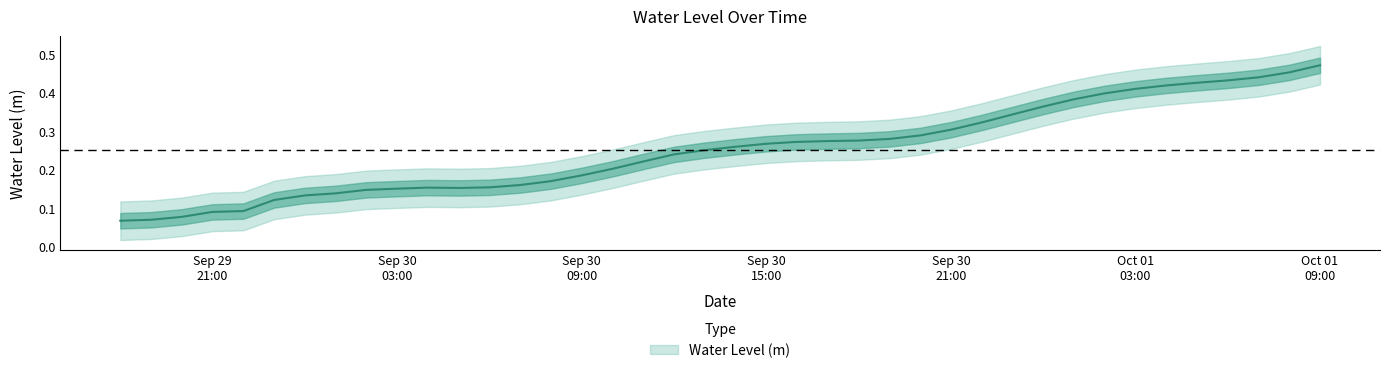

At which category does the chart reach its peak across all series?

Oct 01 09:00